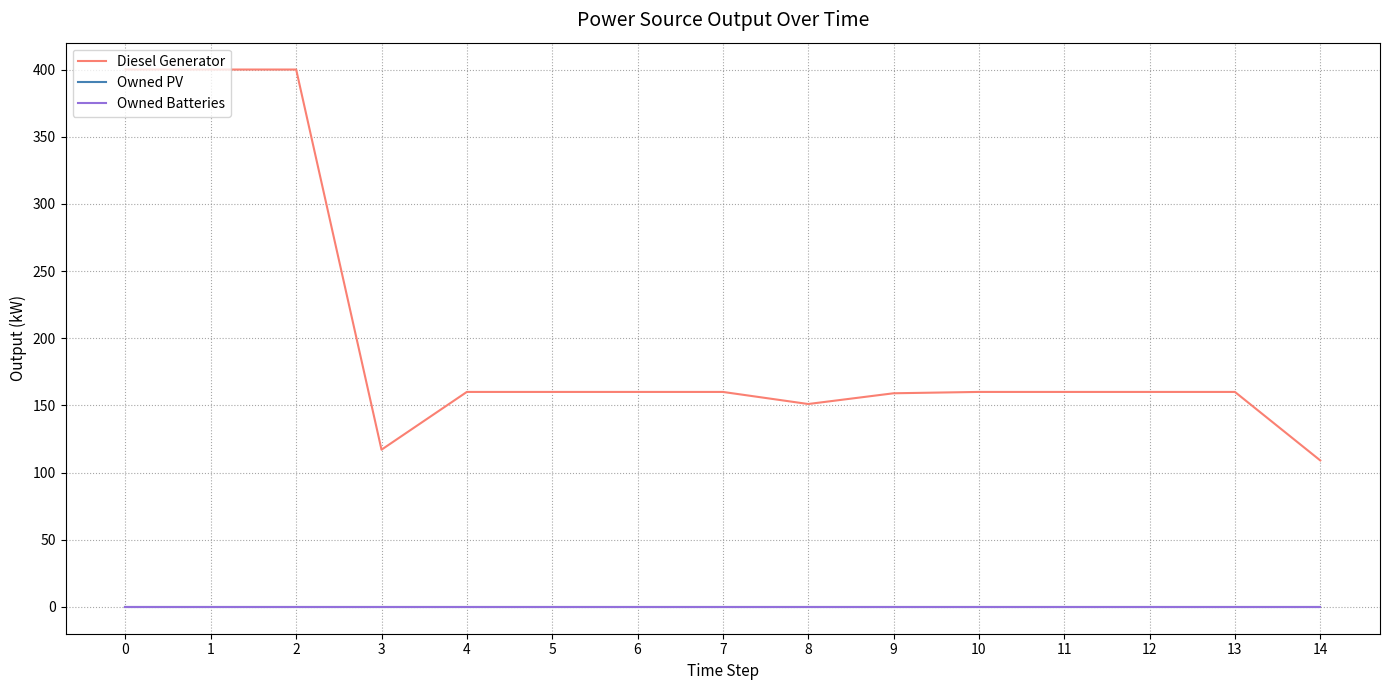

What is the spread (max minus min) of values at 12?

160.0